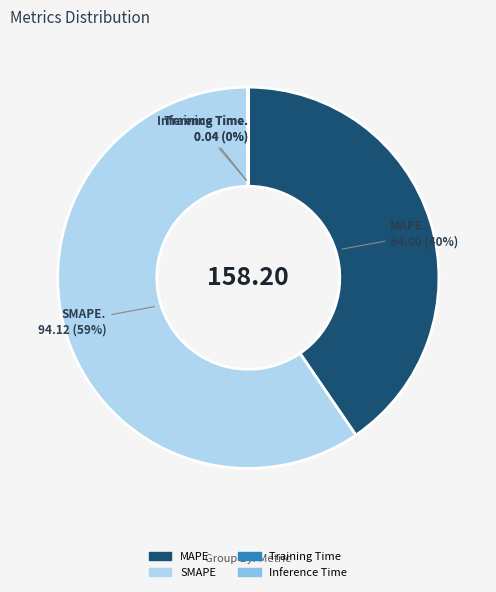

Is the sum of SMAPE and MAPE greater than half?

Yes